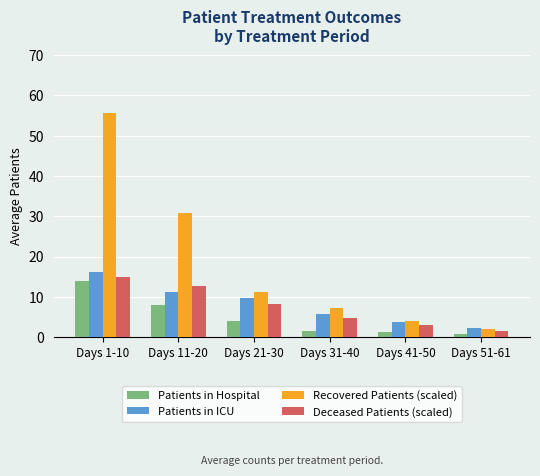

Reading left to right, extract all data points from this chart.

Patients in Hospital: Days 1-10=14.0	Days 11-20=8.0	Days 21-30=3.9	Days 31-40=1.5	Days 41-50=1.2	Days 51-61=0.8
Patients in ICU: Days 1-10=16.1	Days 11-20=11.3	Days 21-30=9.8	Days 31-40=5.8	Days 41-50=3.7	Days 51-61=2.2
Recovered Patients (scaled): Days 1-10=55.7	Days 11-20=30.8	Days 21-30=11.3	Days 31-40=7.2	Days 41-50=4.1	Days 51-61=2.0
Deceased Patients (scaled): Days 1-10=15.0	Days 11-20=12.8	Days 21-30=8.2	Days 31-40=4.8	Days 41-50=2.9	Days 51-61=1.5